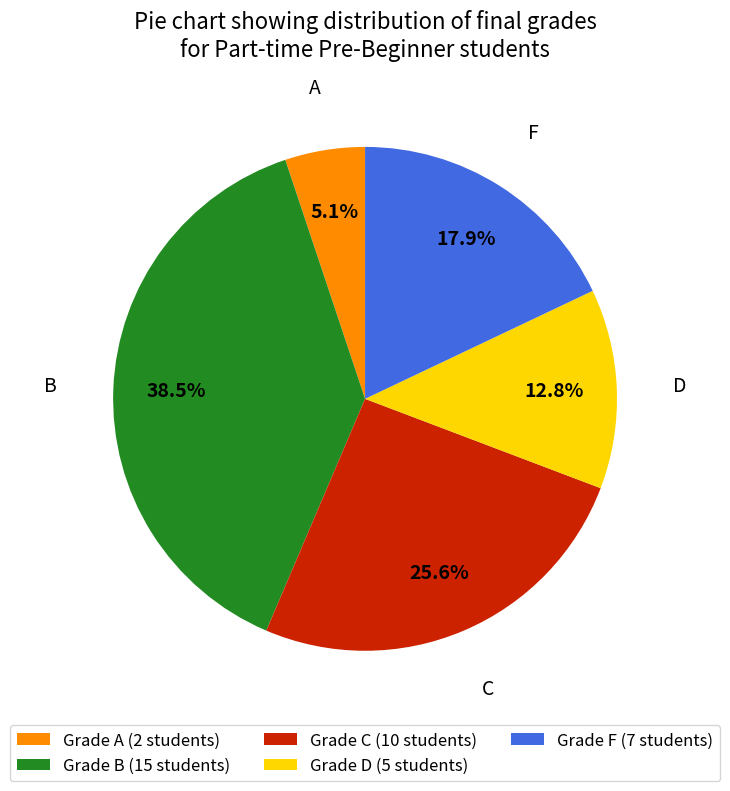

Is there any slice that represents more than half of the pie?

No